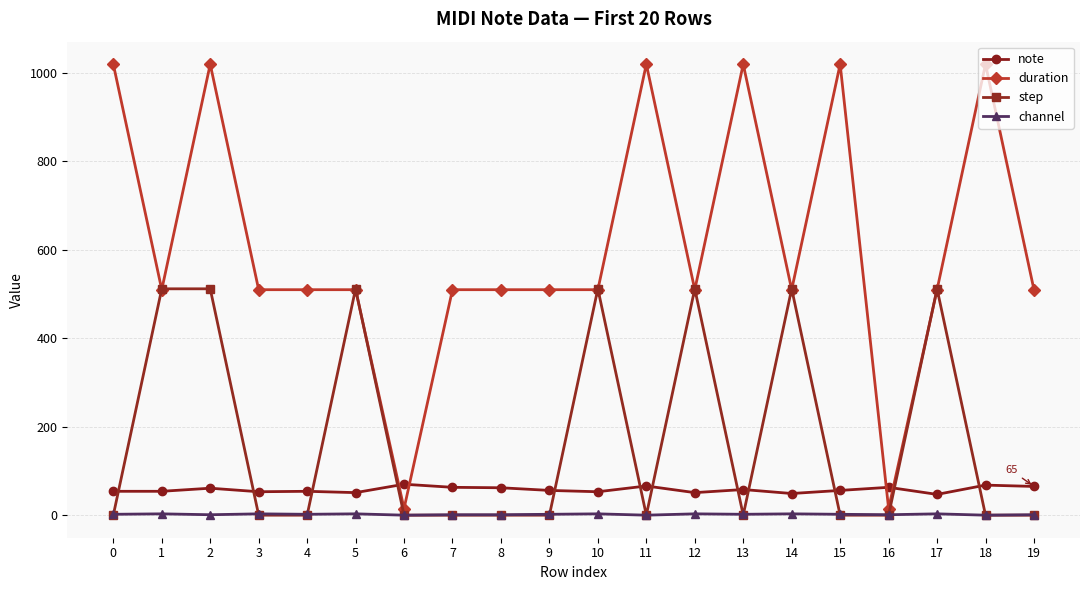

The value of step at 0 is 0. True or false?

True